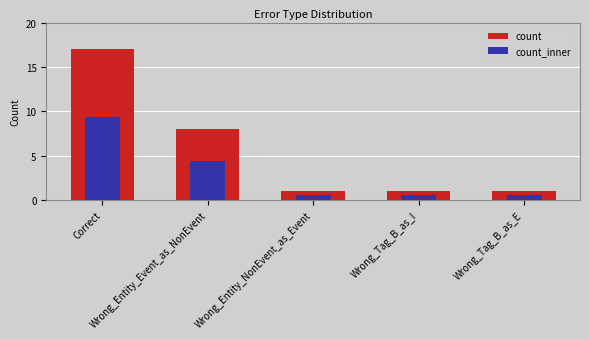

Between Correct and Wrong_Entity_Event_as_NonEvent, which is larger?

Correct